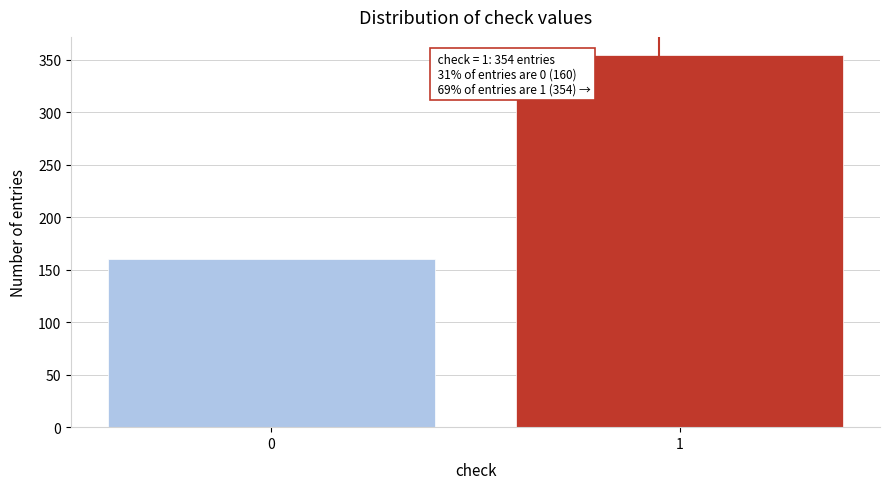

Reading left to right, extract all data points from this chart.

160	354